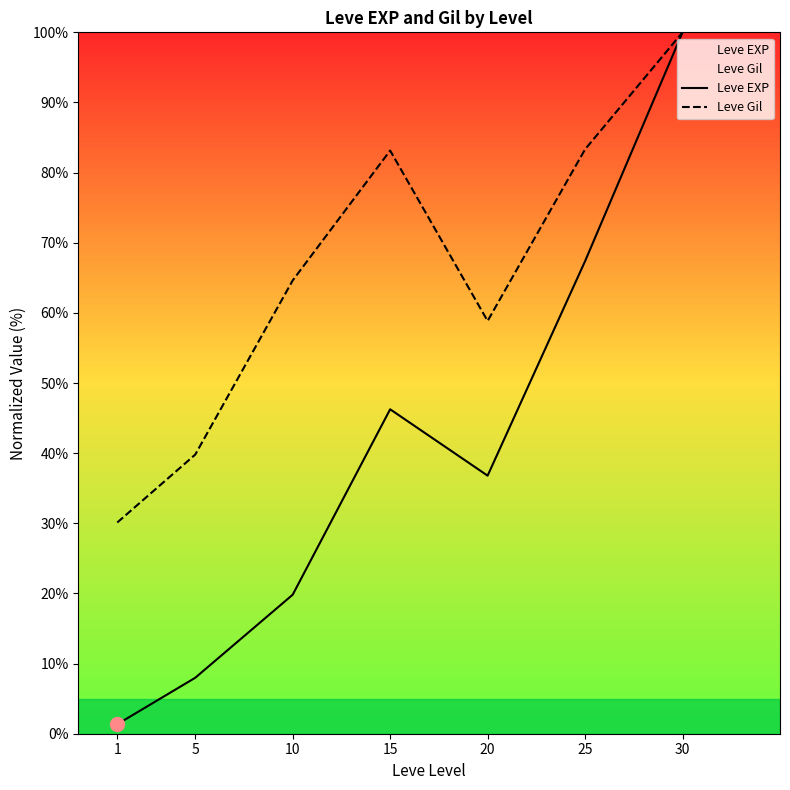

What is the minimum value shown in the chart?

1.4